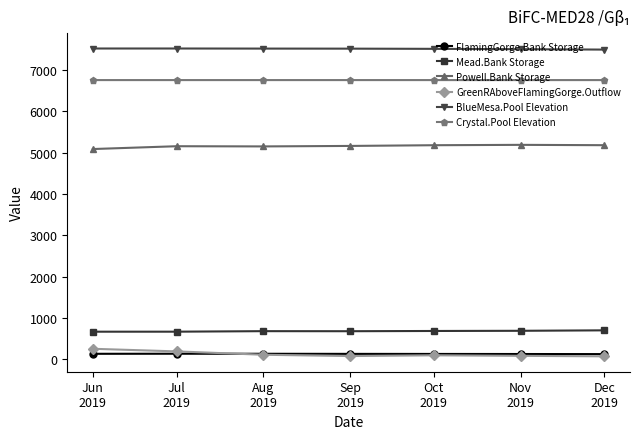

What is the value of the Mead.Bank Storage point at the 6th from the left?

692.1